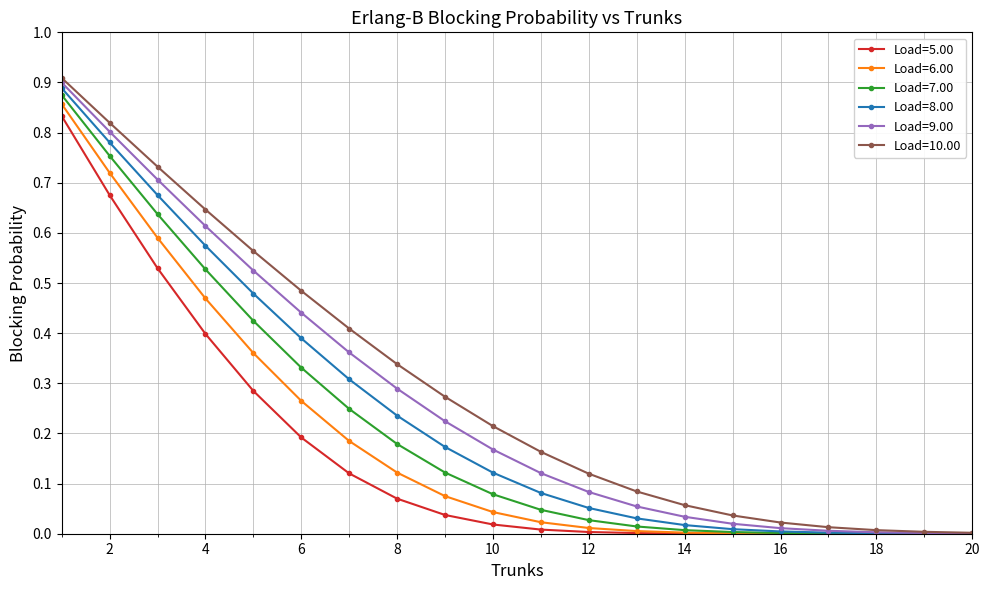

Rank the series by their average value, from lowest to highest.

Load=5.00, Load=6.00, Load=7.00, Load=8.00, Load=9.00, Load=10.00